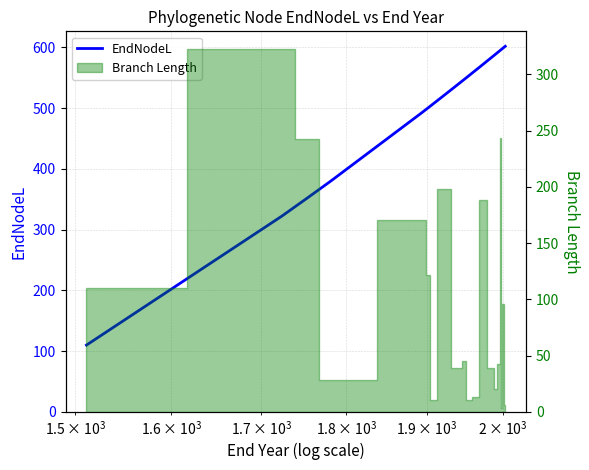

How many values are below 551?

10